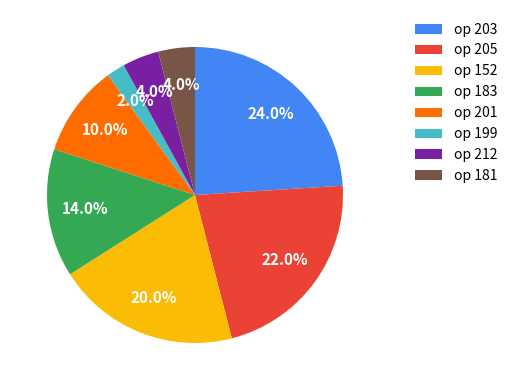

How many segments does this pie chart have?

8